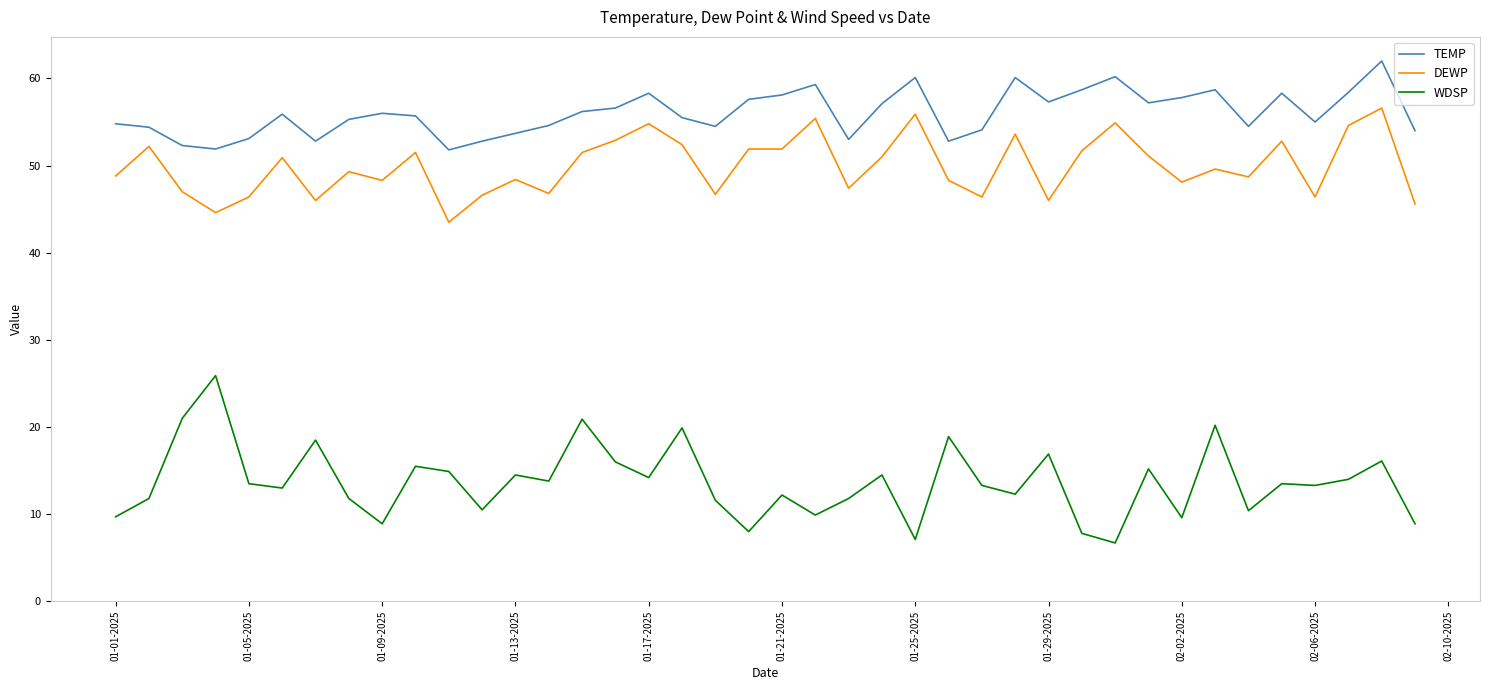

What is the difference between the maximum and minimum values in the TEMP series?

10.2